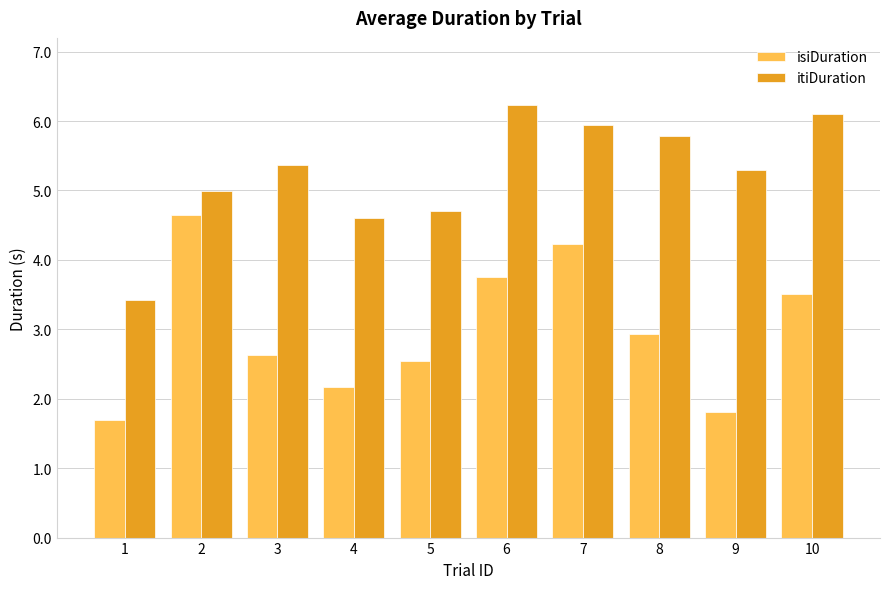

List the labels in order of isiDuration value, largest first.

2, 7, 6, 10, 8, 3, 5, 4, 9, 1